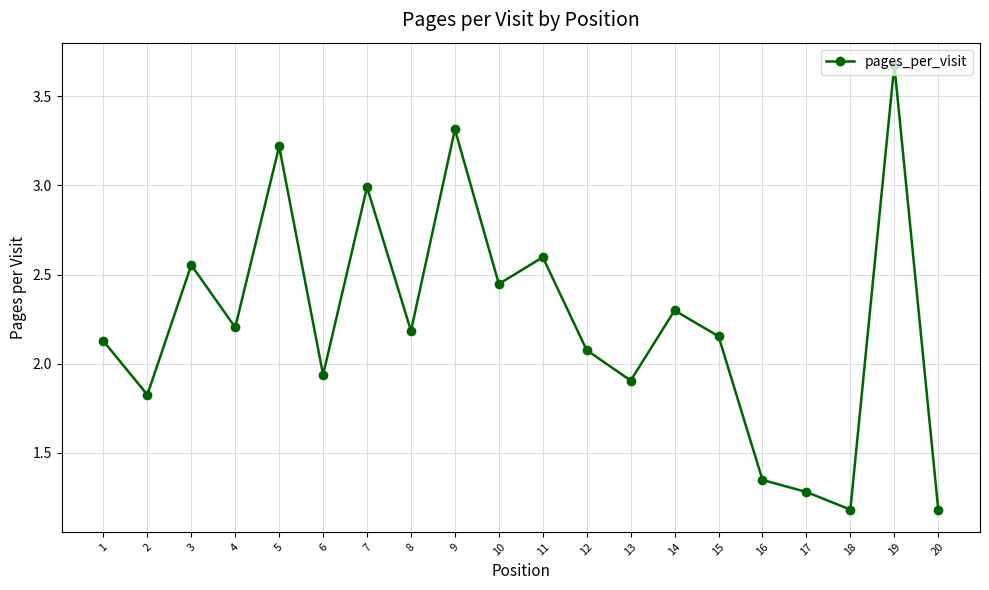

The value at 4 is 3.4. True or false?

False